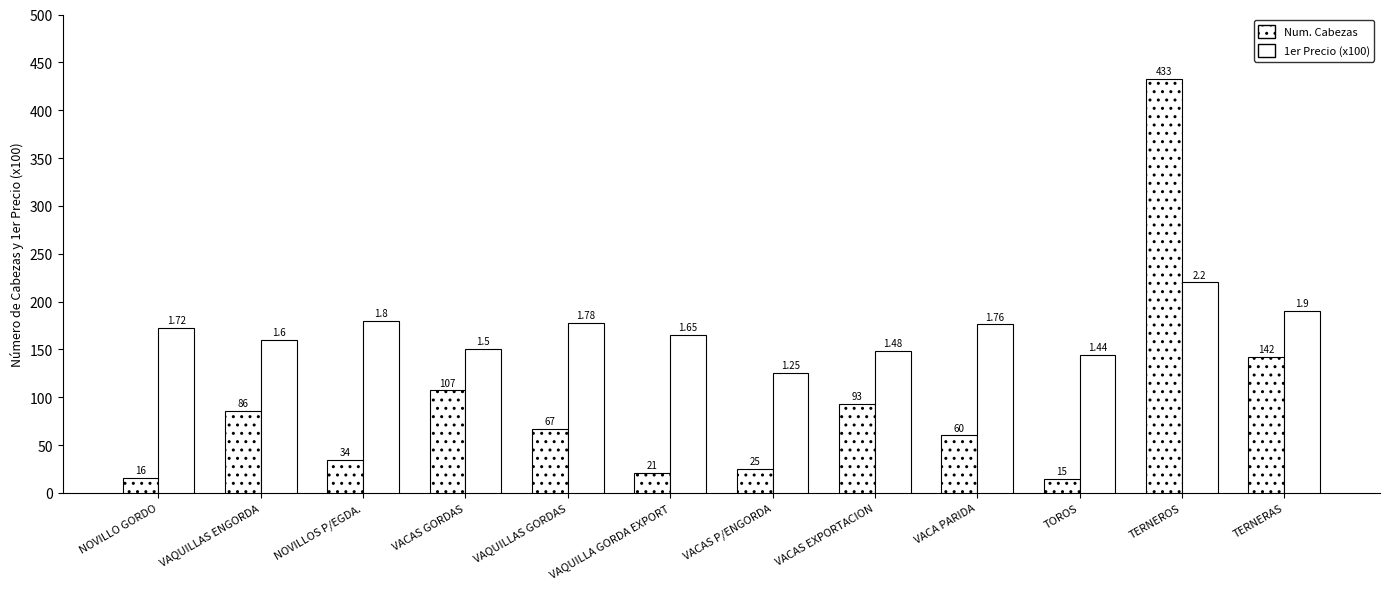

At NOVILLO GORDO, list the series in order from smallest to largest.

Num. Cabezas, 1er Precio (x100)